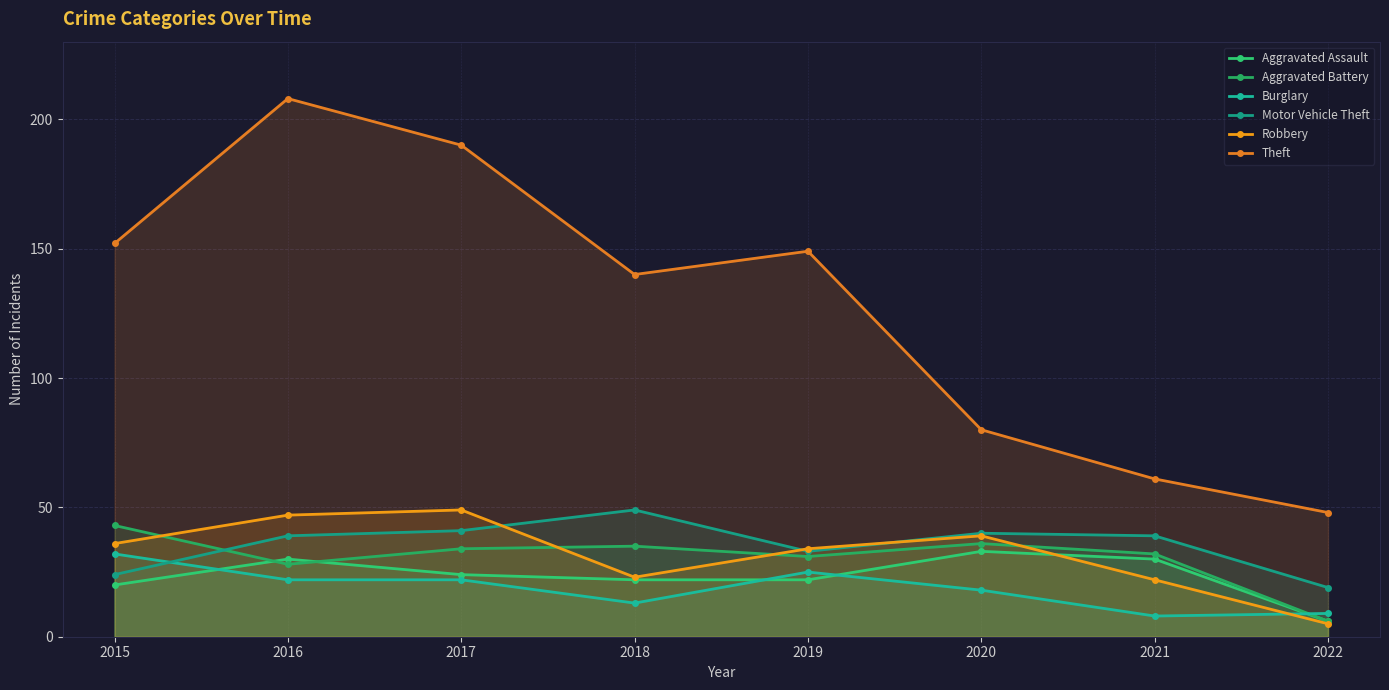

The value of Aggravated Assault at 2020 is 33. True or false?

True